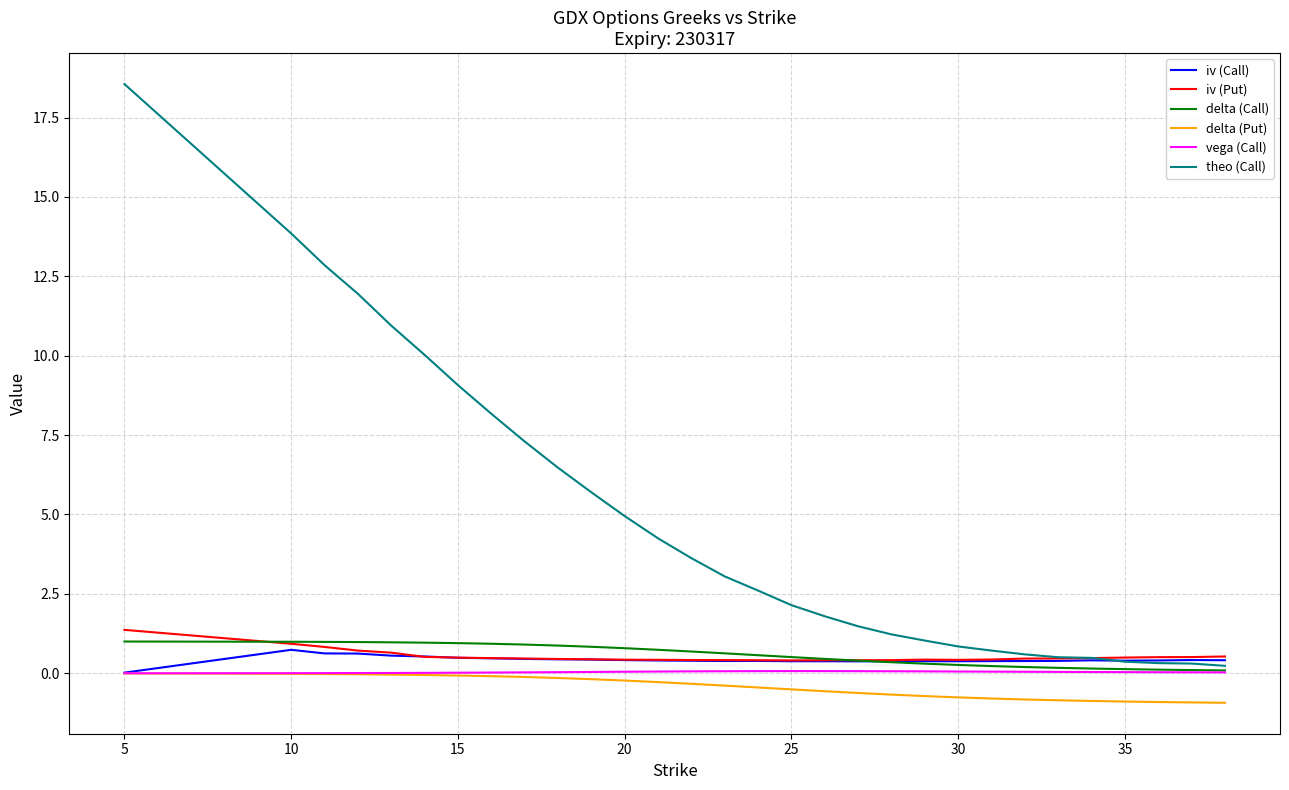

True or false: delta (Put) and delta (Call) intersect in this chart.

False